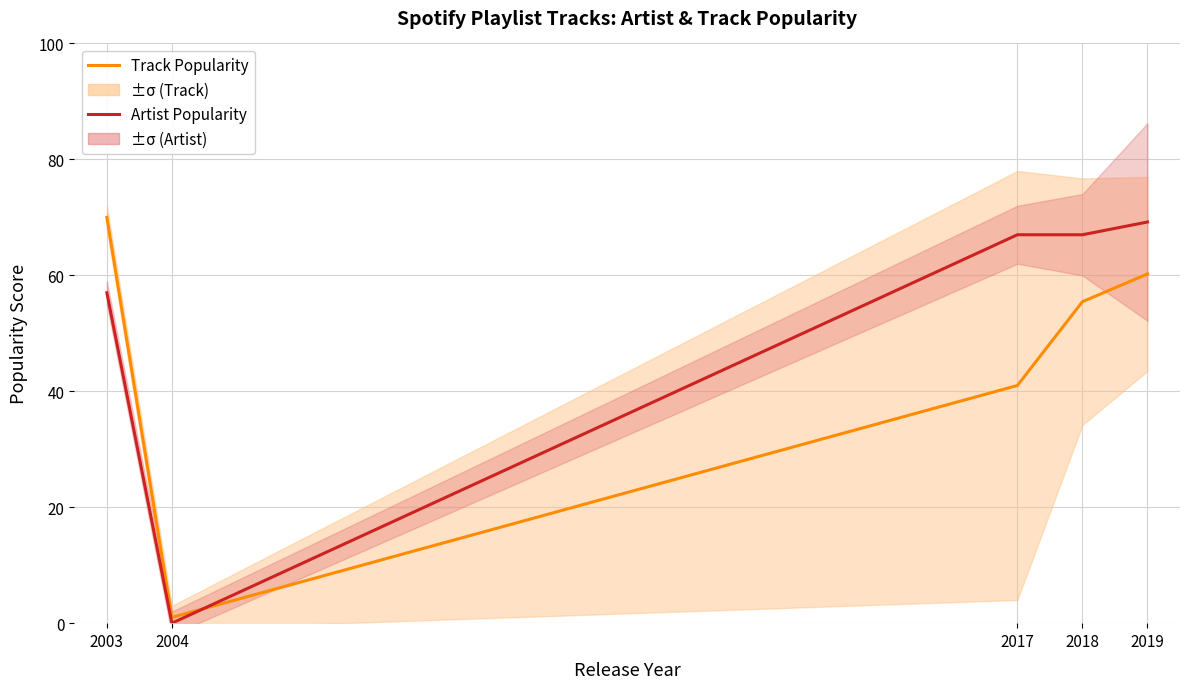

Rank the categories by Artist Popularity value from highest to lowest.

2019, 2017, 2018, 2003, 2004